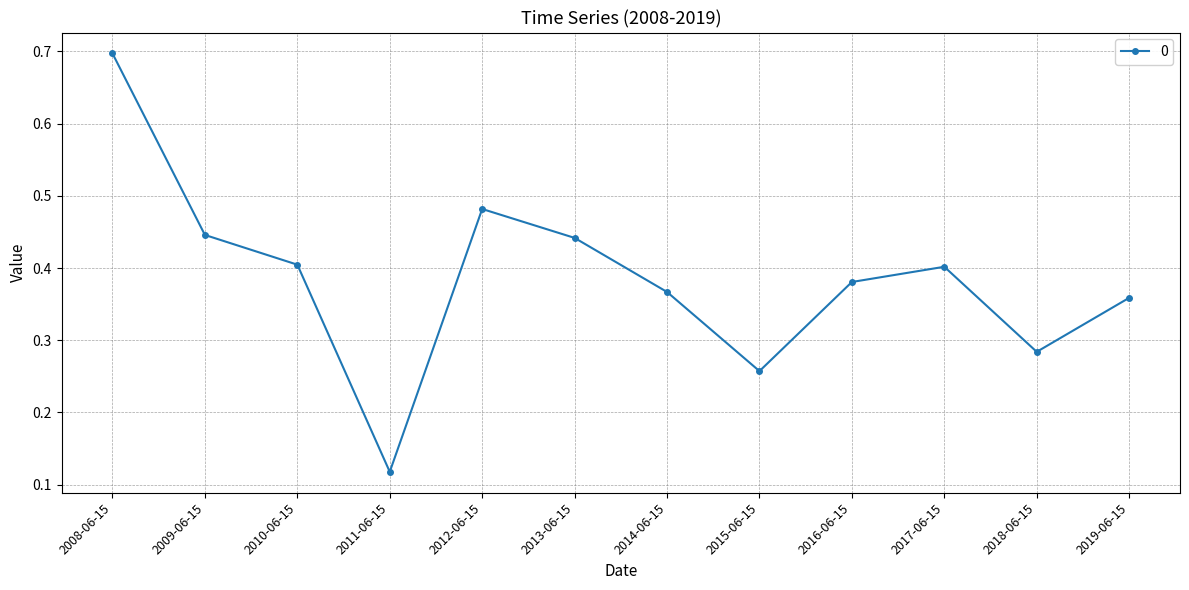

The chart shows a value of 0.4 at 2009-06-15. True or false?

True